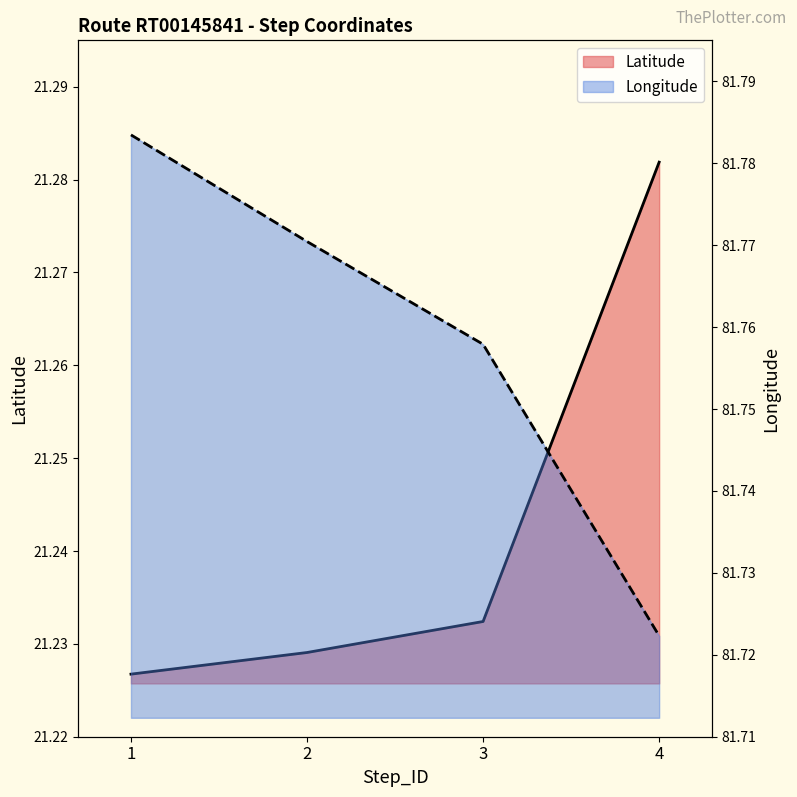

How many distinct data groups are displayed?

2